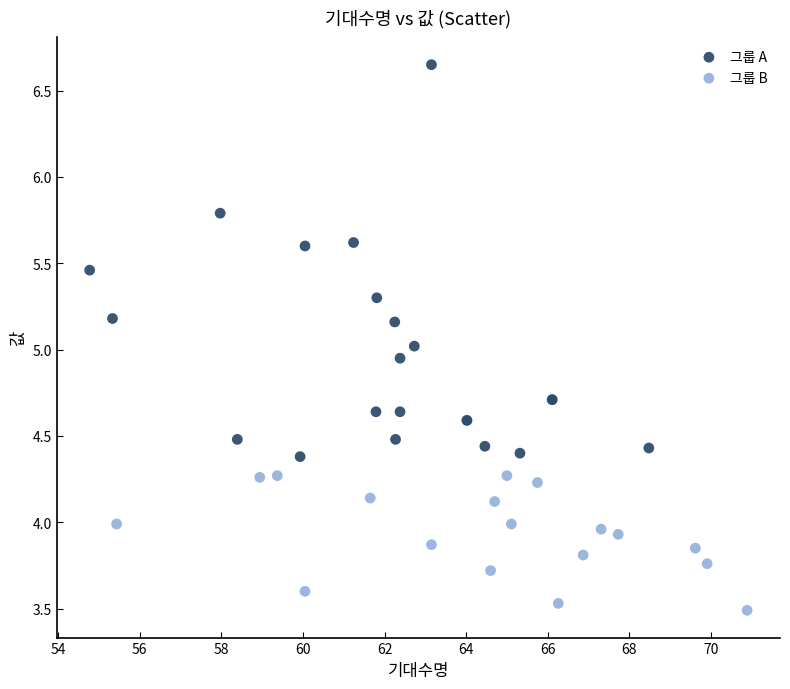

Which series has the largest Y range (max minus min)?

그룹 A